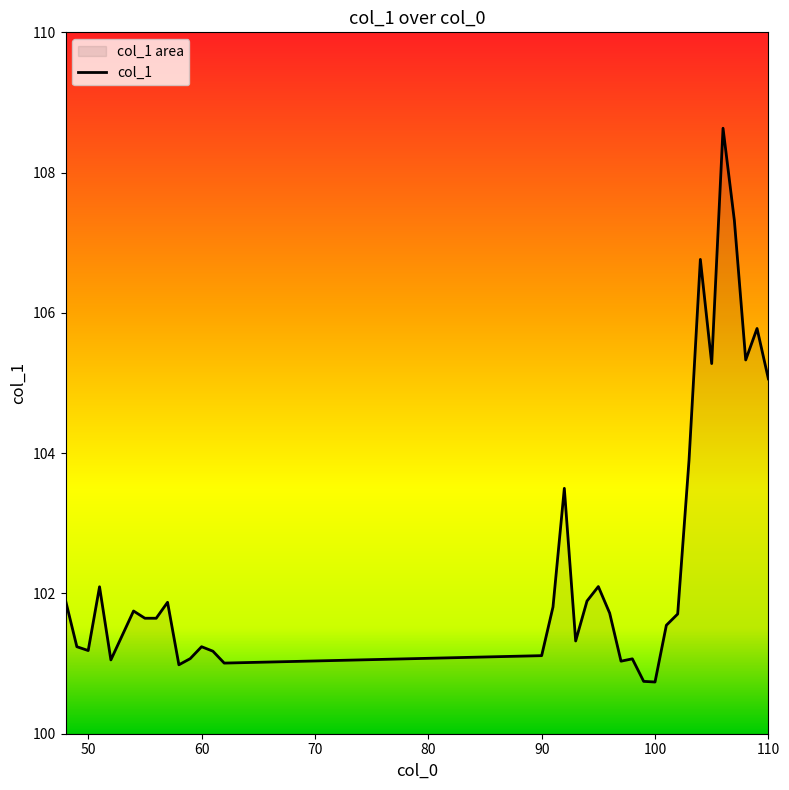

Does the chart display data point markers on the line(s)?

No